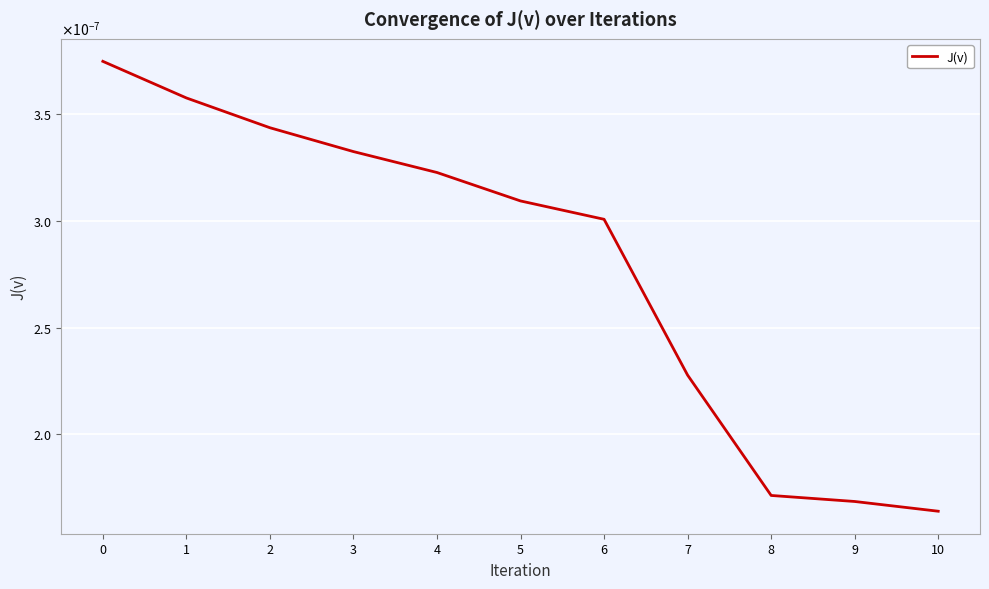

The chart shows a value of 0.0 at 2. True or false?

True